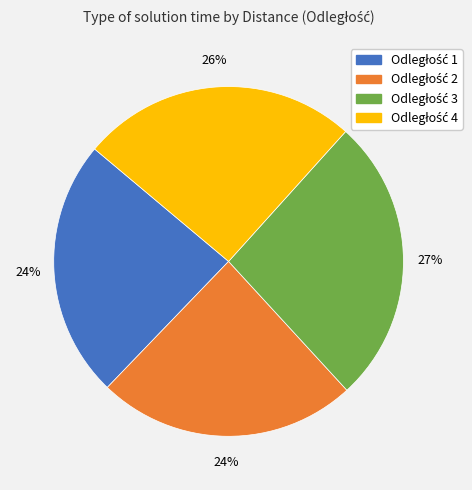

Does any single category account for the majority?

No